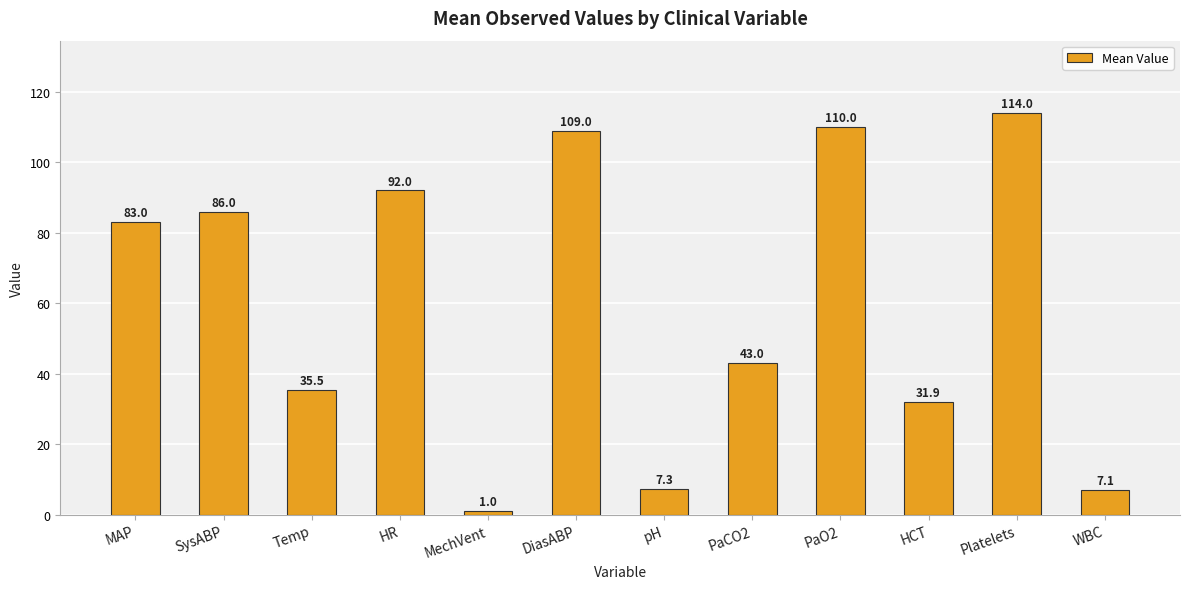

Read the value at Temp.

35.5